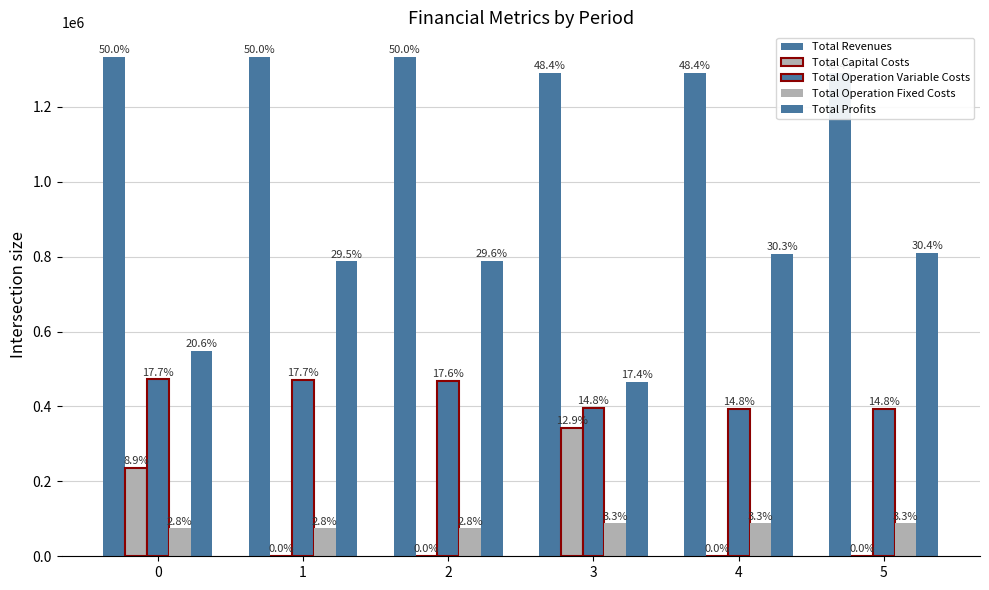

Read the Total Revenues value at 1.

1332079.9